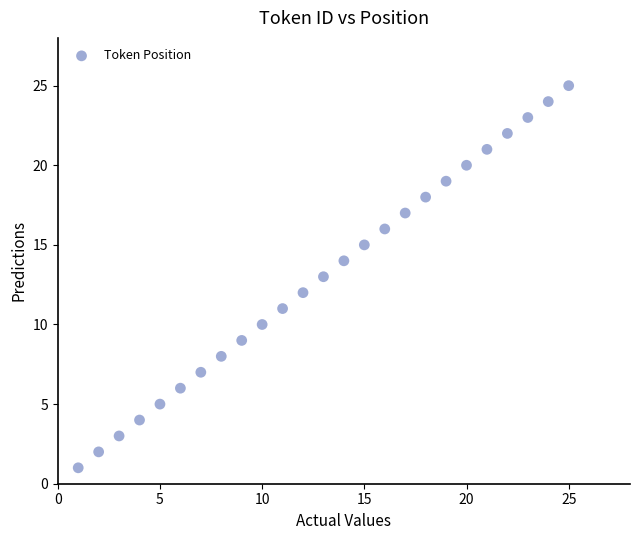

What is the range of Y values (max minus min)?

24